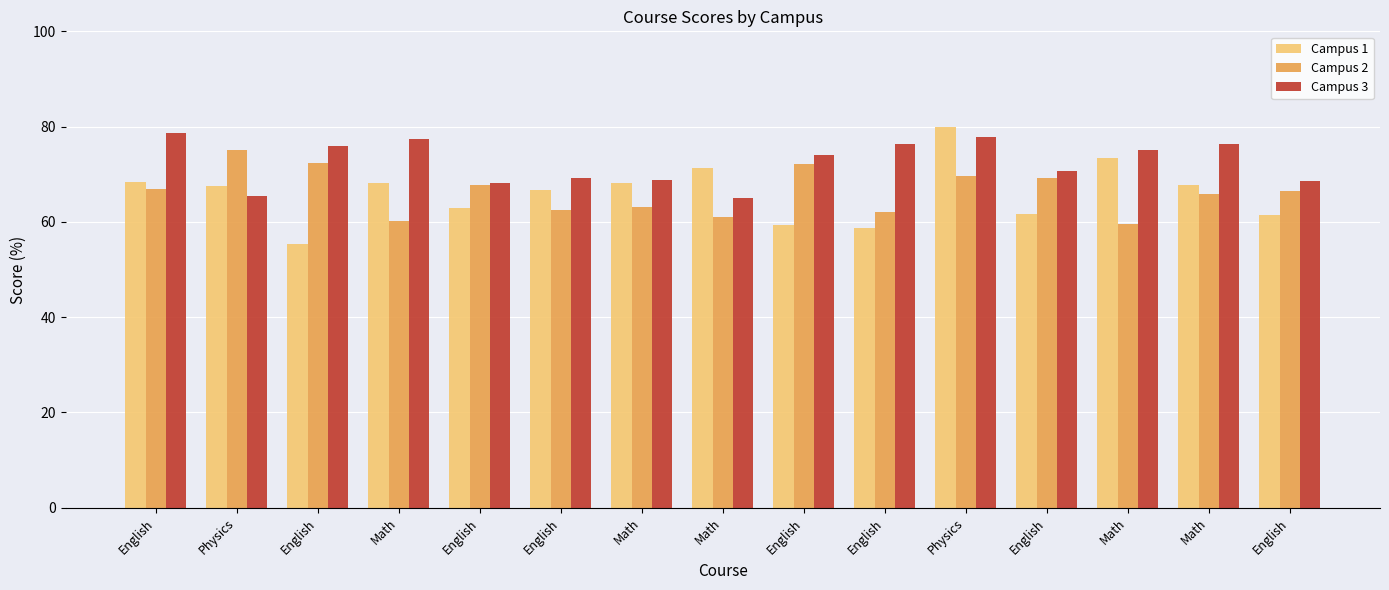

Count the number of data series in this chart.

3